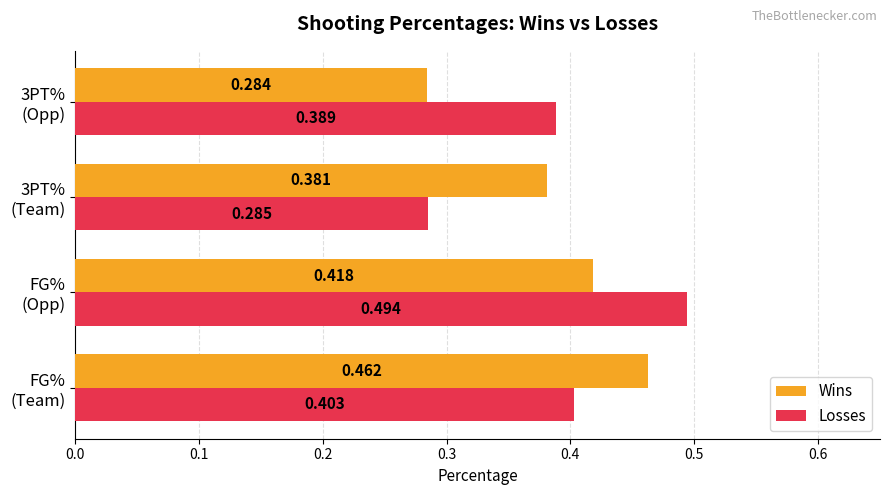

Rank the series by their maximum value, from highest to lowest.

Losses, Wins